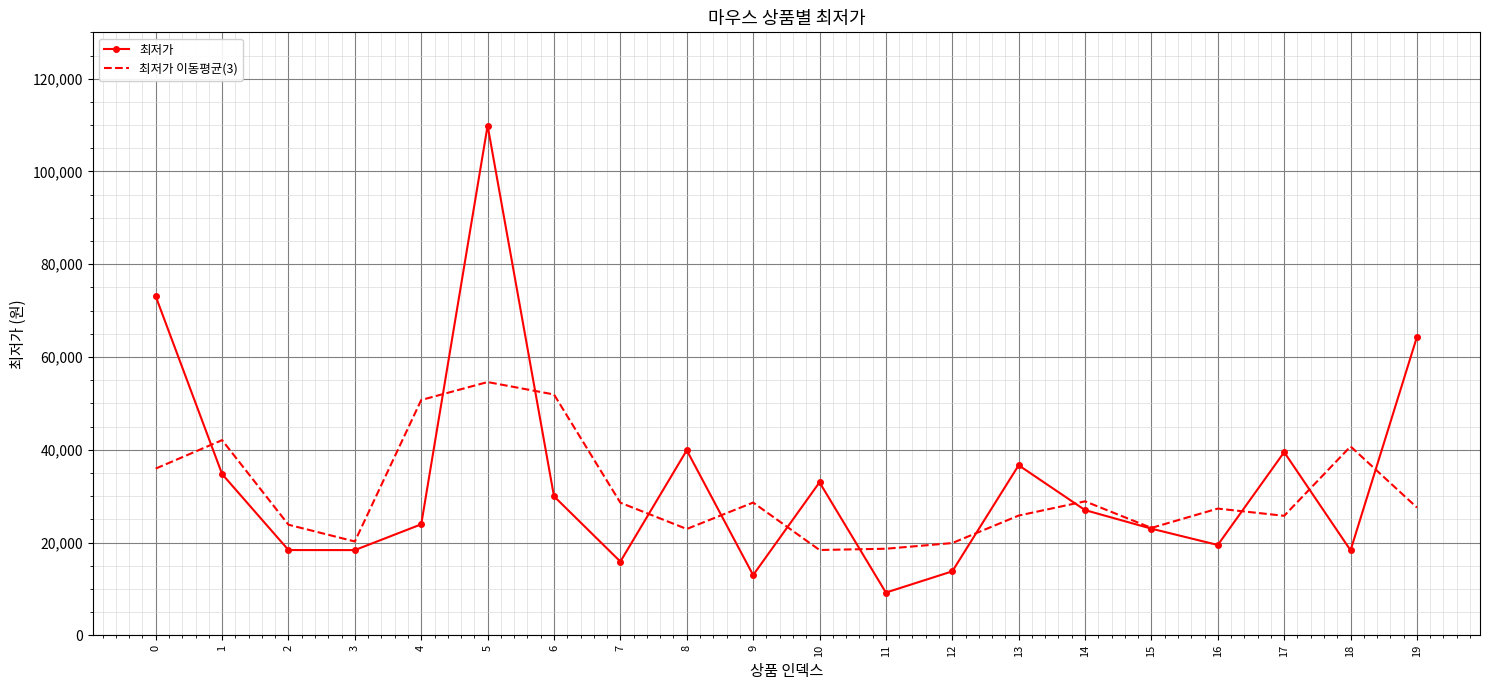

What is the total value across all series at 9?

41616.7